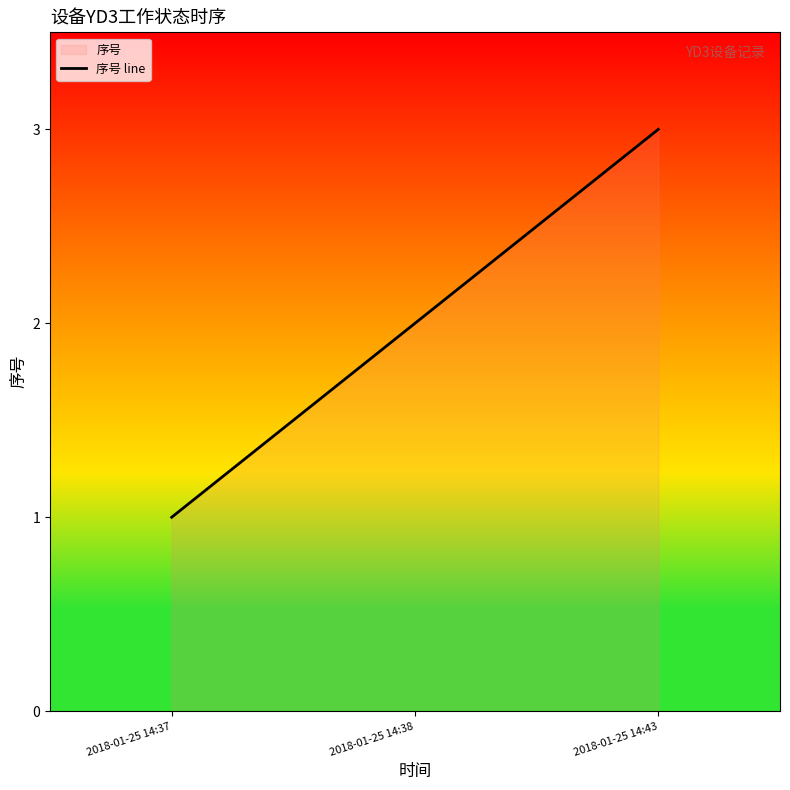

What is the difference between the maximum and second lowest values?

1